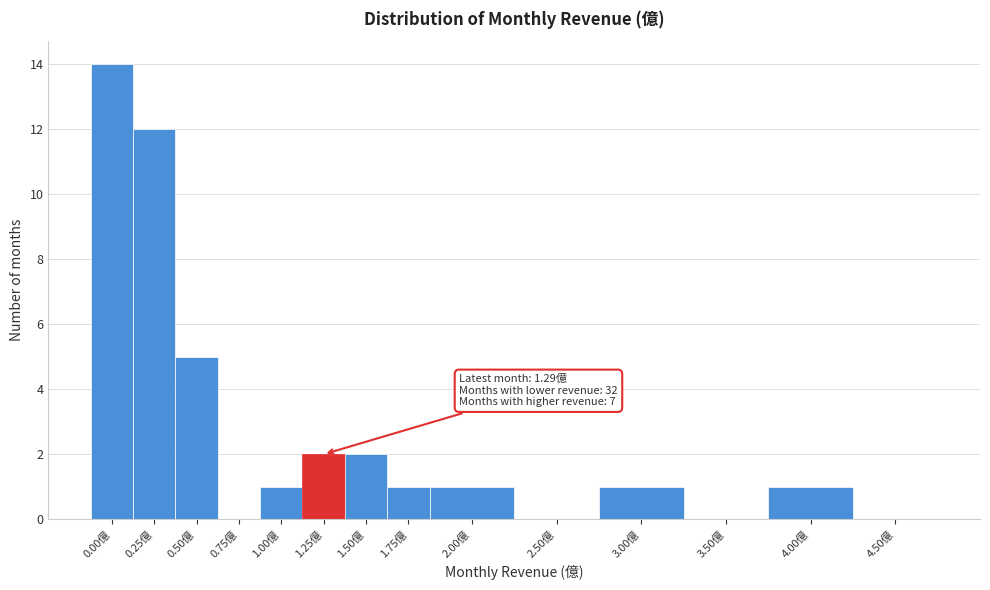

Reading left to right, list all the values displayed in this chart.

0.00億=14	0.25億=12	0.50億=5	0.75億=0	1.00億=1	1.25億=2	1.50億=2	1.75億=1	2.00億=1	2.50億=0	3.00億=1	3.50億=0	4.00億=1	4.50億=0